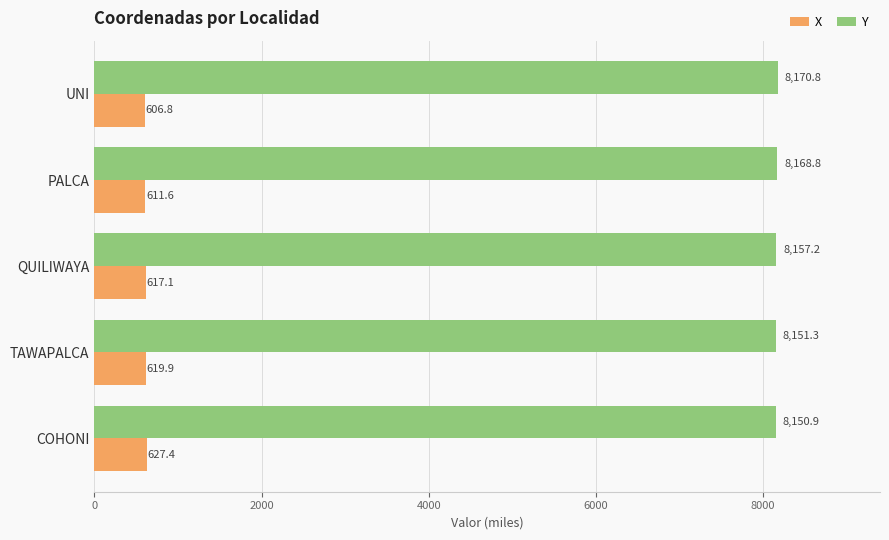

What is the maximum value shown in the chart?

8170.8